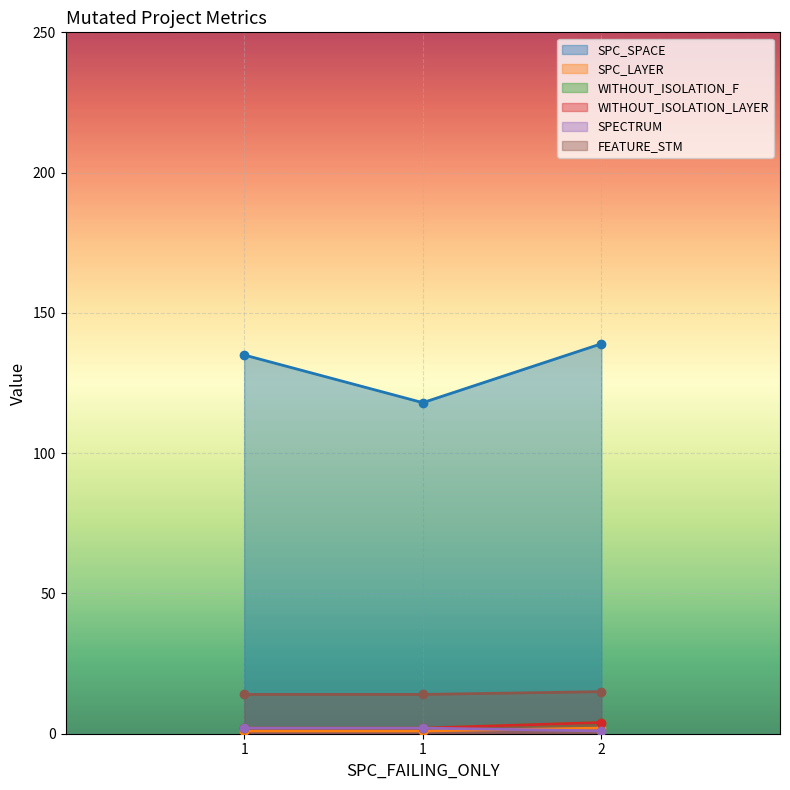

At how many categories does at least one series exceed 15?

3